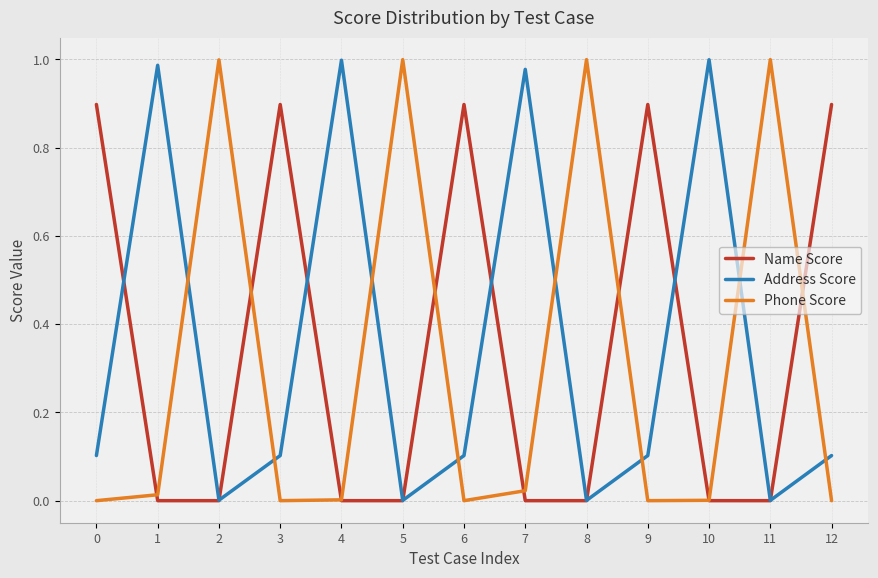

How many intersections are there between Phone Score and Address Score?

8